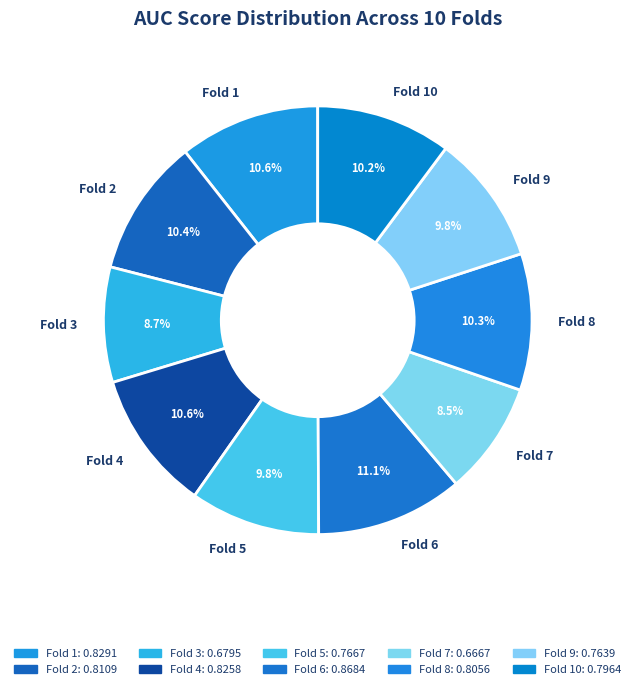

Does Fold 4 represent more than half of the total?

No